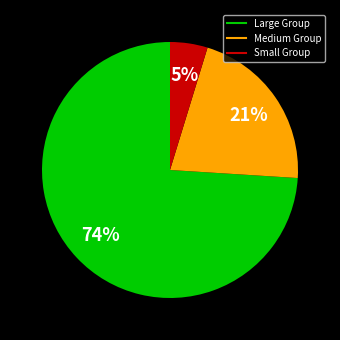

Does any single category account for the majority?

Yes